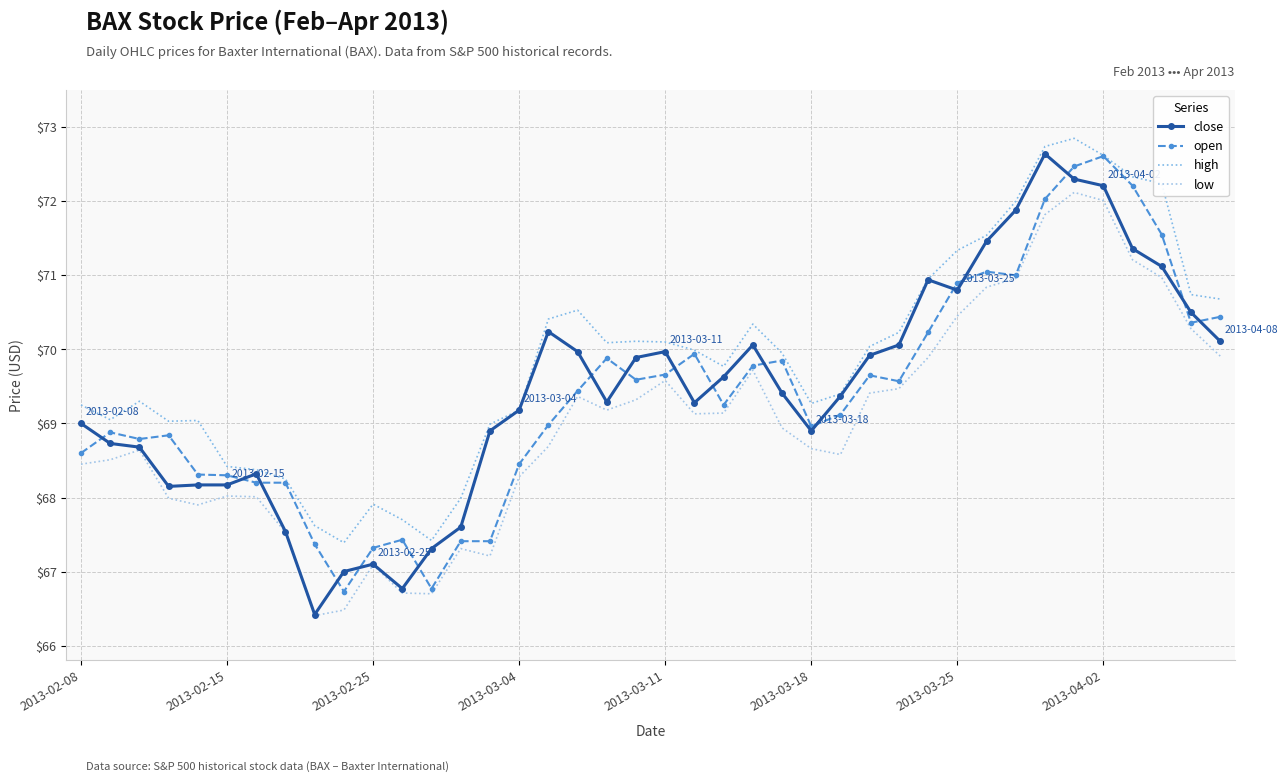

In high, how many points are higher than both neighbors (excluding endpoints)?

7